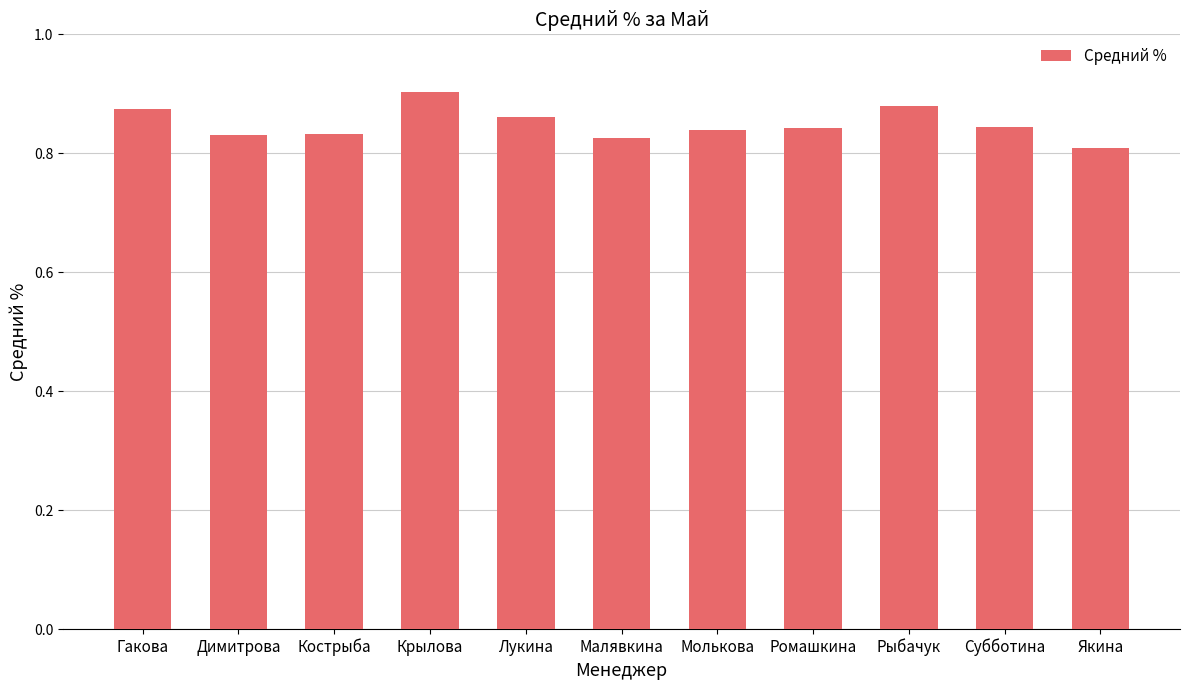

What is the sum of the values at Димитрова and Гакова?

1.7